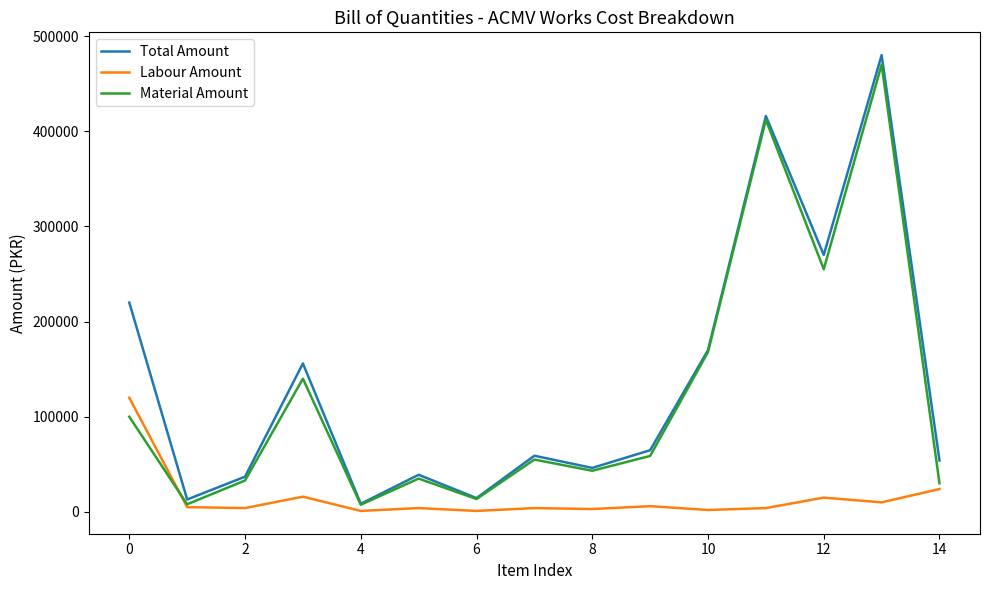

What is the highest value of the Material Amount series?

470000